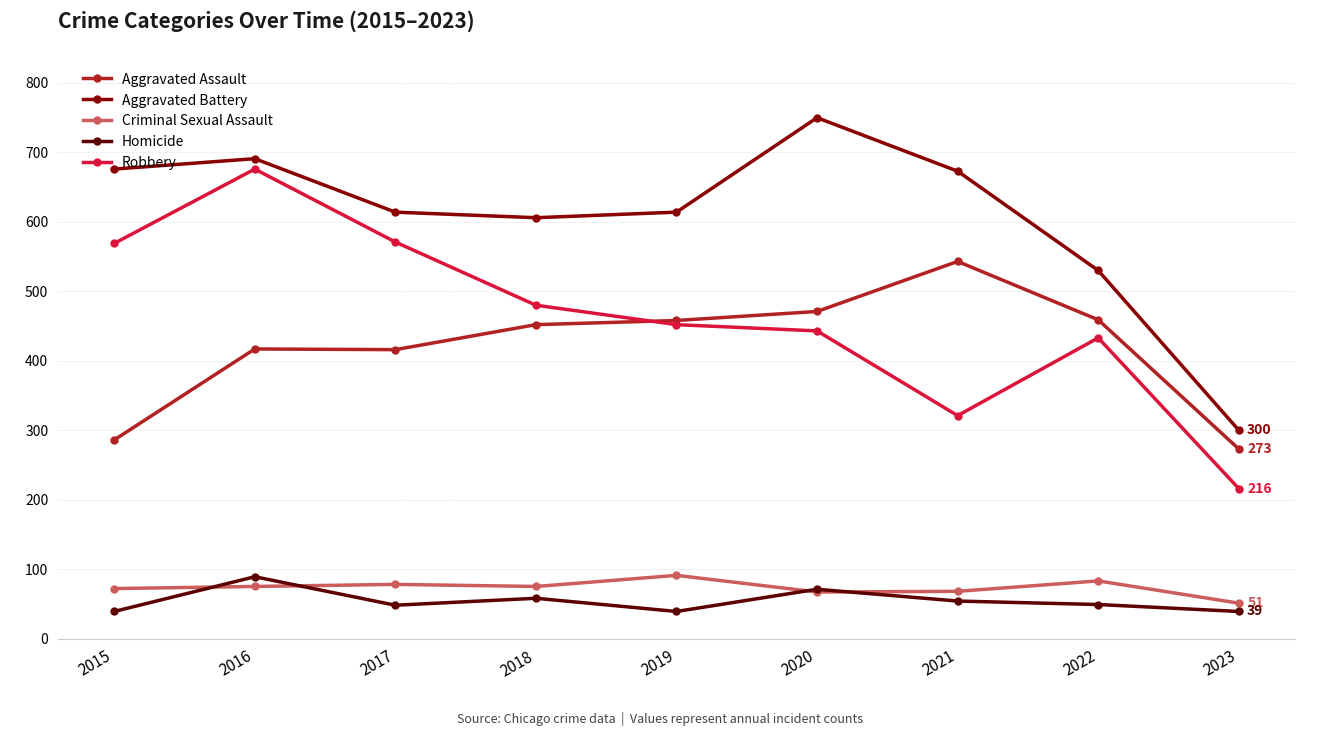

What is the total value across all series at 2021?

1659